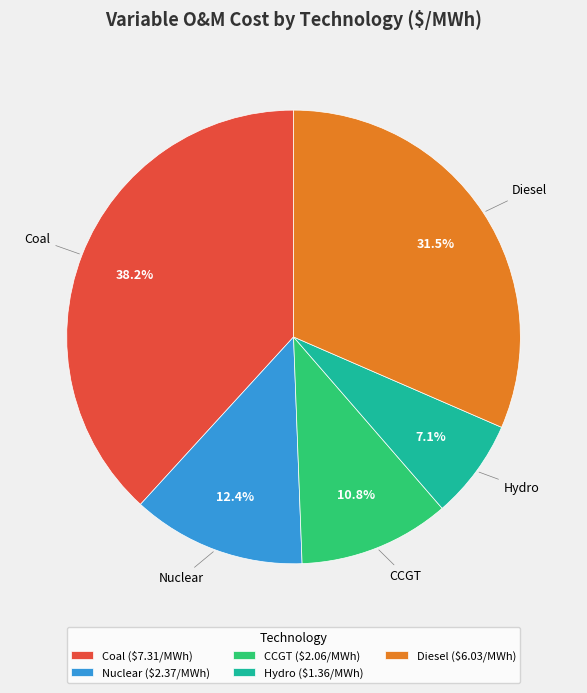

What percentage is NOT represented by Coal?

61.8%